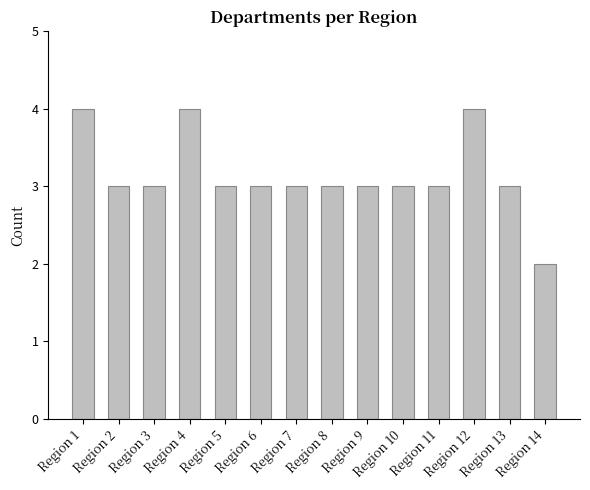

True or false: the data shows 3 at Region 10.

True